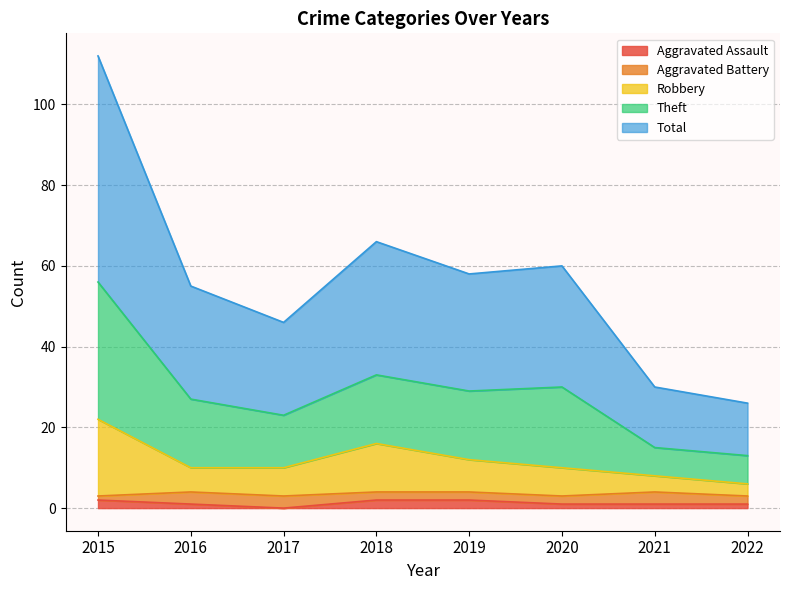

What is the value of the Total point at the 3rd from the left?

23